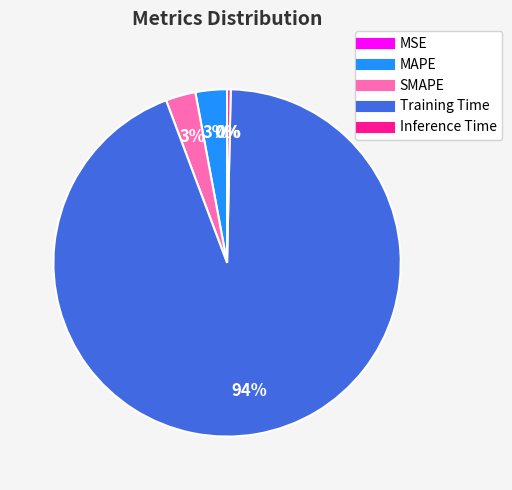

Which category accounts for the majority?

Training Time